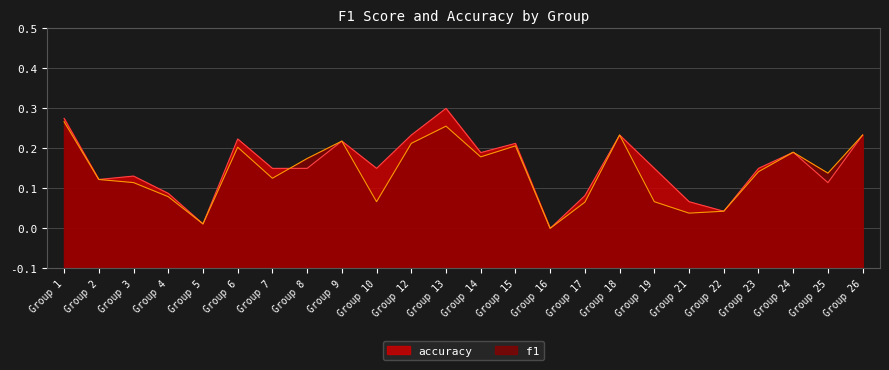

What are all the series names shown in the legend?

accuracy, f1